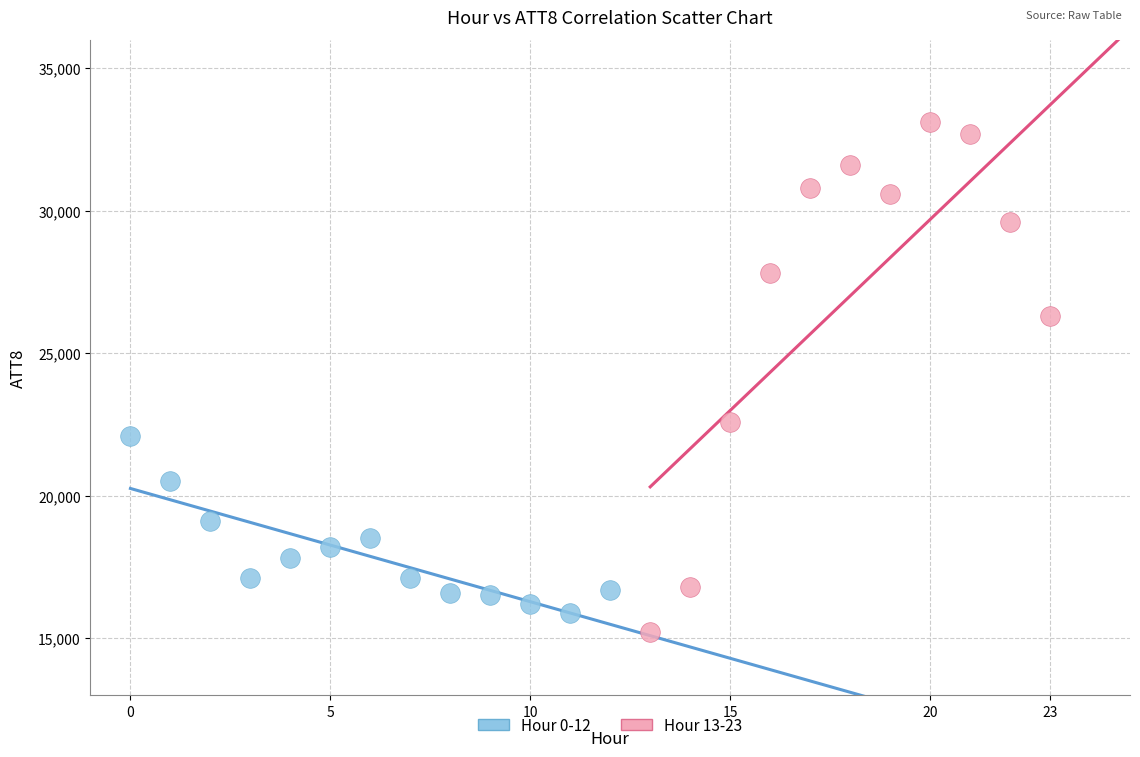

Which series contains the highest Y value?

Hour 13-23